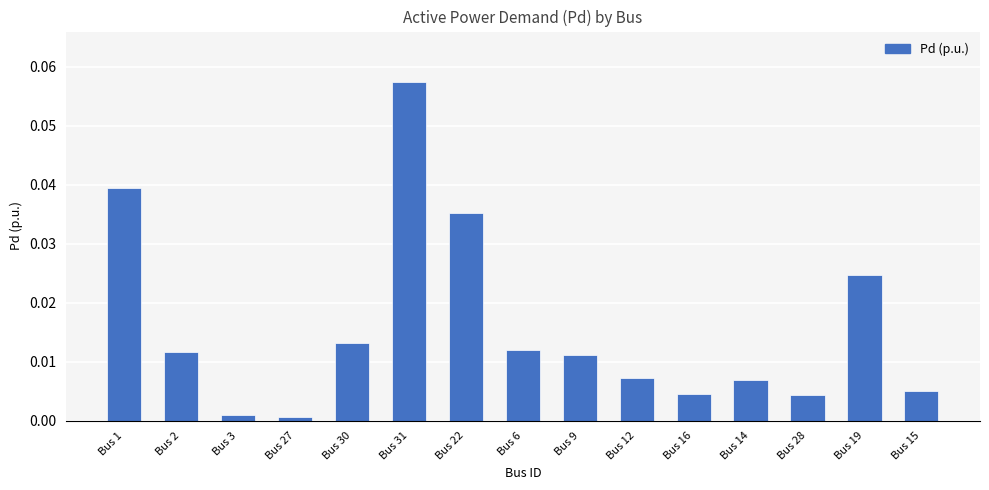

Between Bus 31 and Bus 22, which is larger?

Bus 31